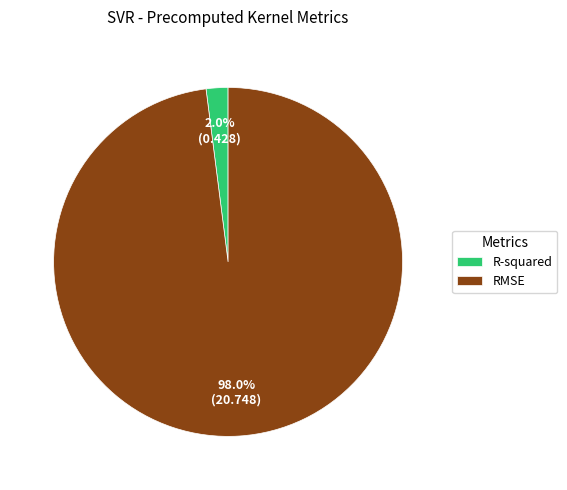

Rank the categories by value from lowest to highest.

R-squared, RMSE